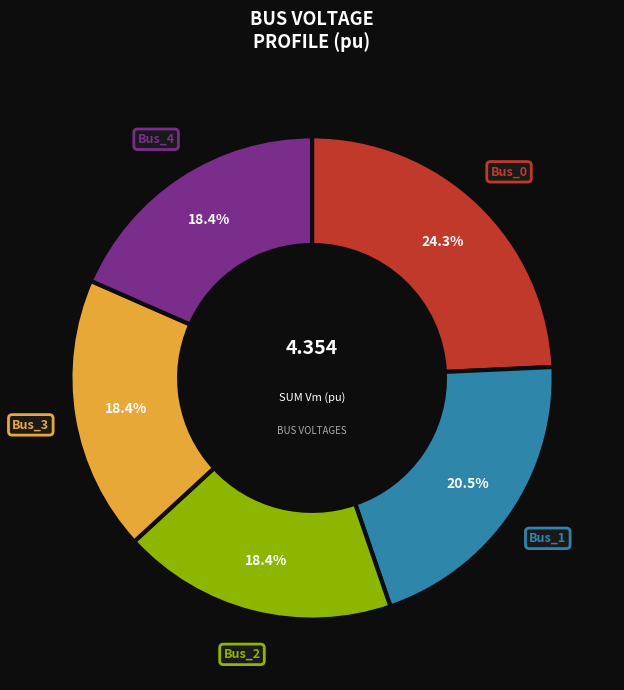

To the nearest percent, what is the average slice percentage?

20%